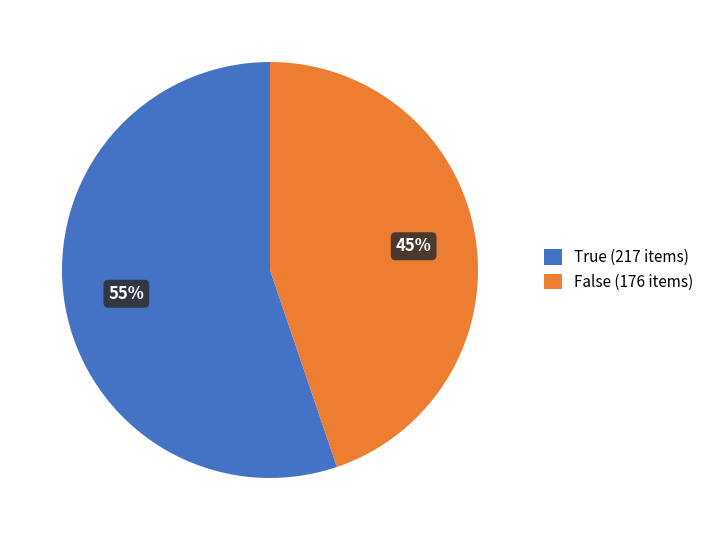

How many slices are in this pie chart?

2